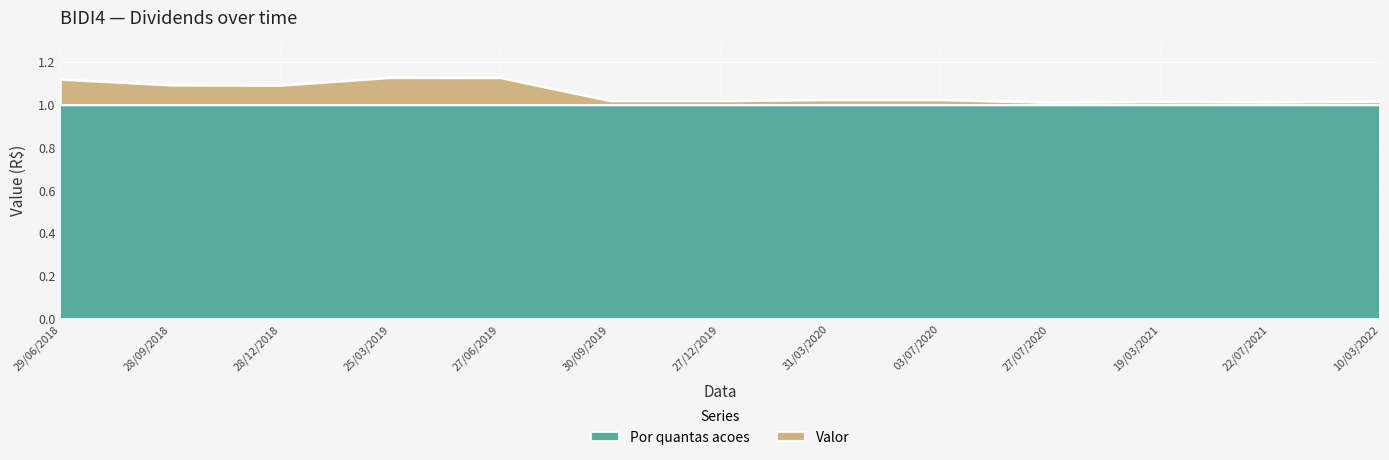

The value at 31/03/2020 is 1.0. True or false?

True